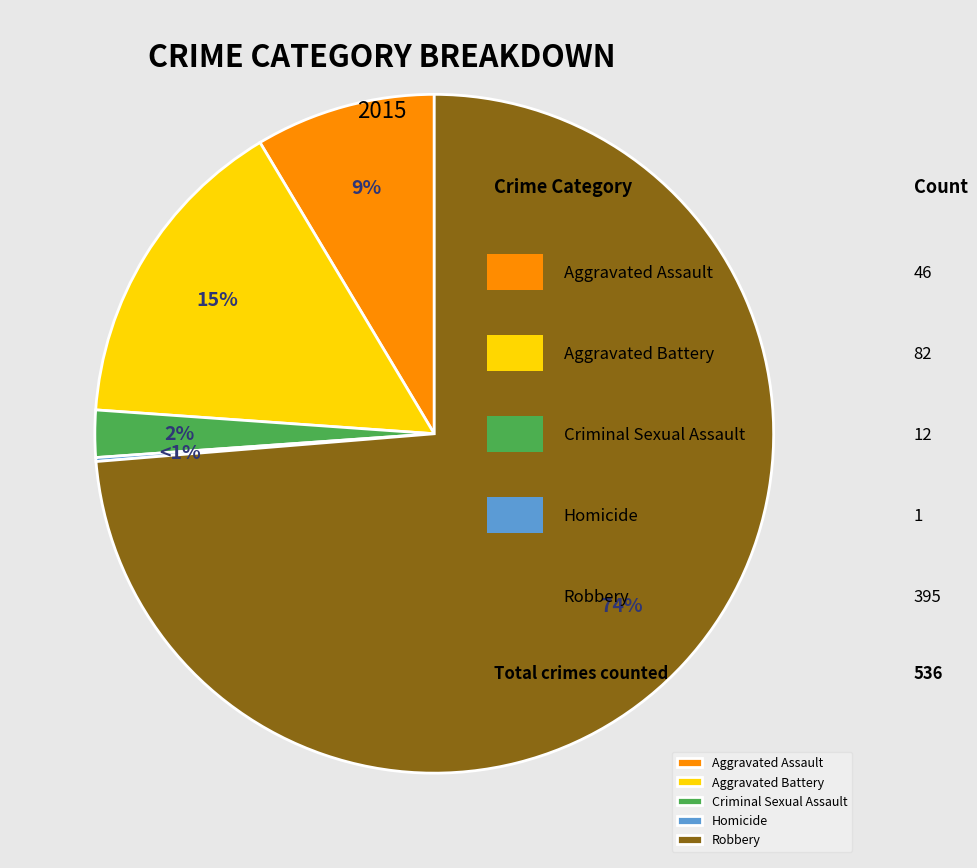

Rank the categories by value from lowest to highest.

Homicide, Criminal Sexual Assault, Aggravated Assault, Aggravated Battery, Robbery